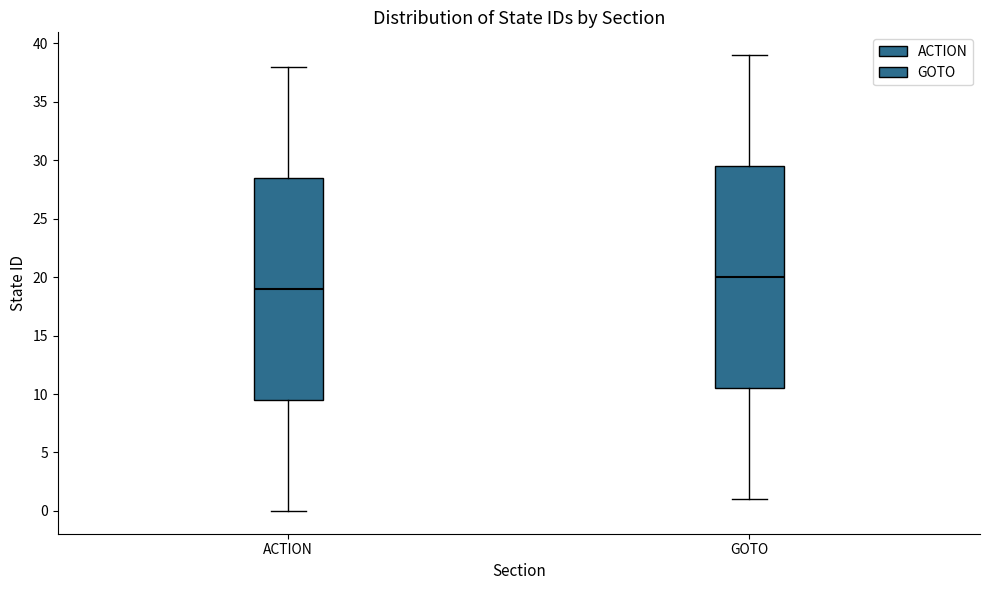

Reading left to right, read every box against the y-axis: the position of its median line, the range the box covers, and the ends of its whiskers. The values are not printed on the chart, so give them approximately, as read against the axis.

ACTION: median 19.0, box 9.5 to 28.5, whiskers 0.0 to 38.0
GOTO: median 20.0, box 10.5 to 29.5, whiskers 1.0 to 39.0